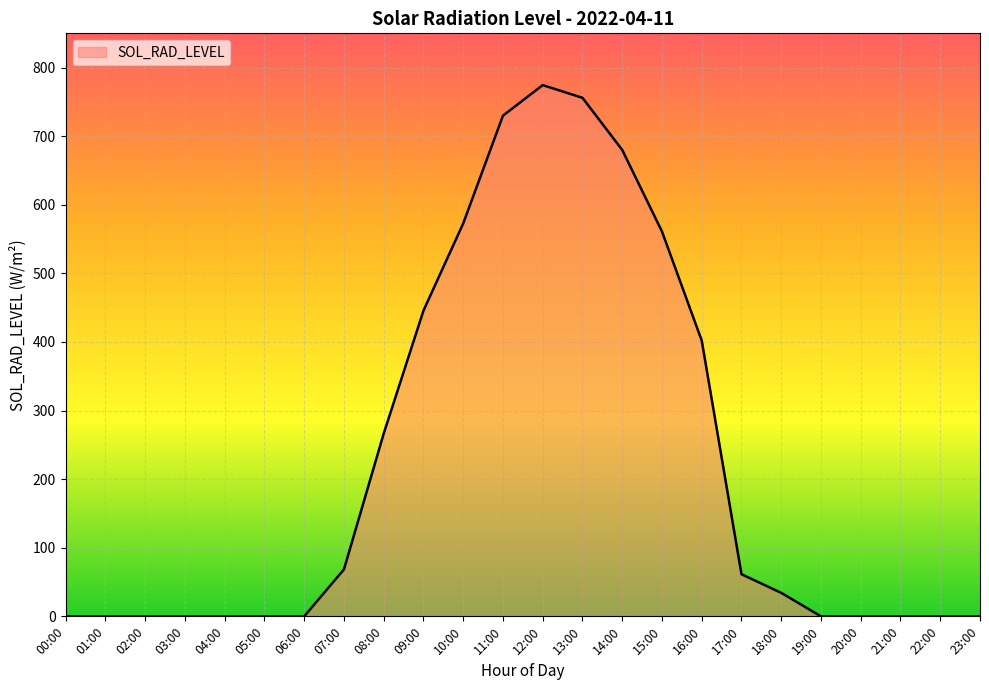

True or false: the data shows 398.6 at 03:00.

False